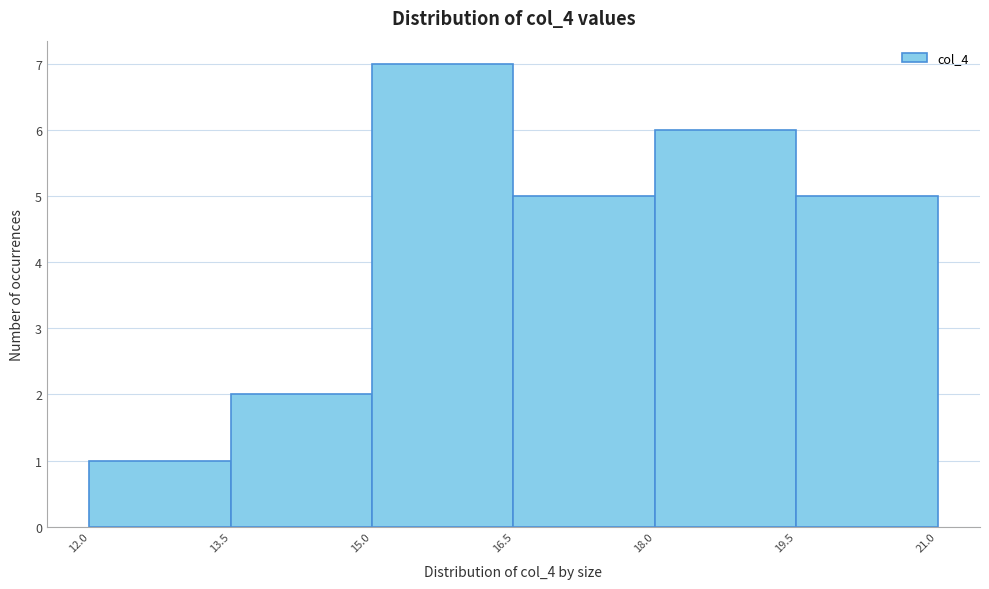

What is the height of the bar covering 16.5 to 18.0 on the x-axis? The values are not printed on the chart, so give them approximately, as read against the axis.

5